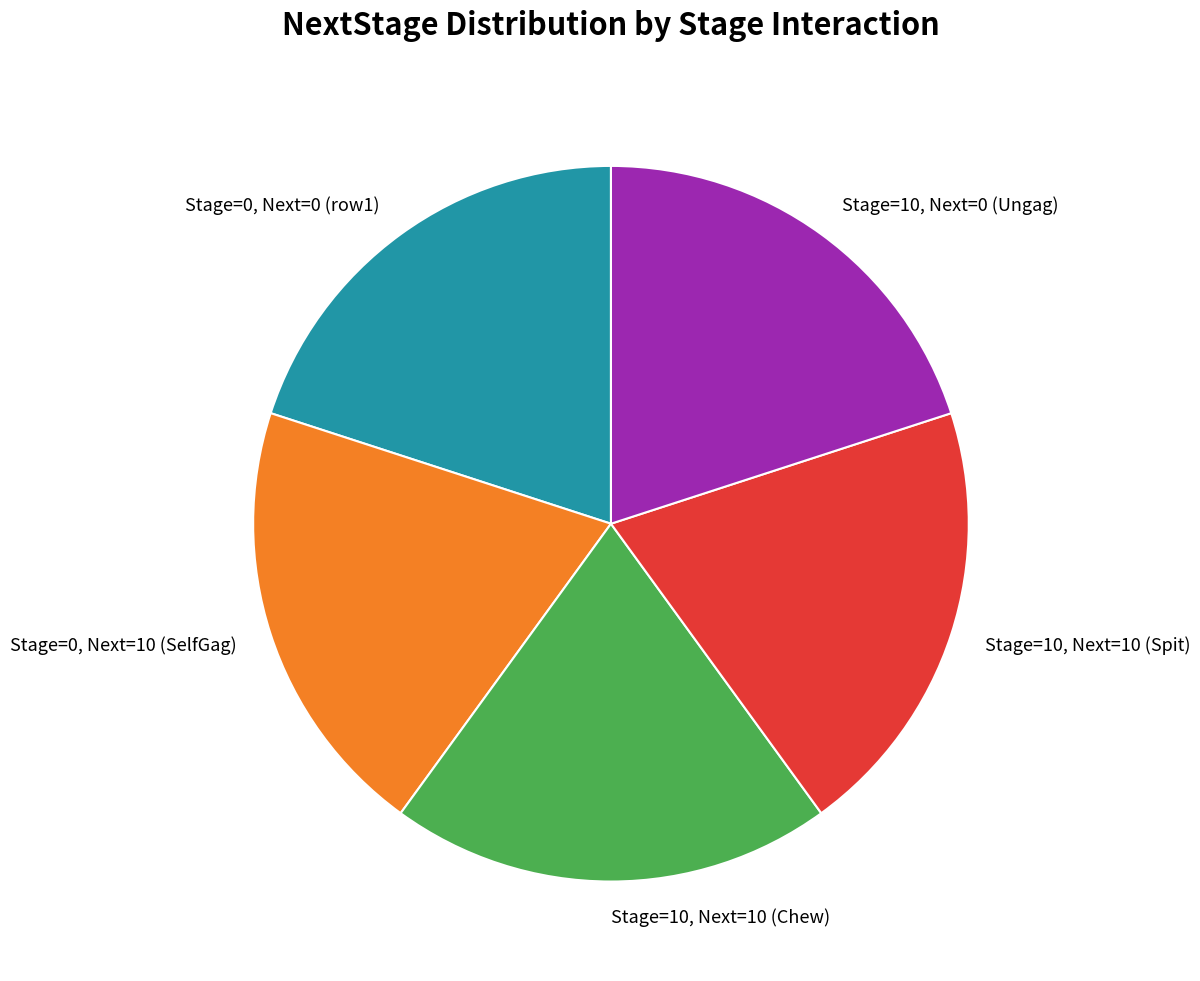

What is the ratio of the value at Stage=0, Next=10 (SelfGag) to the value at Stage=10, Next=10 (Chew)?

1.0